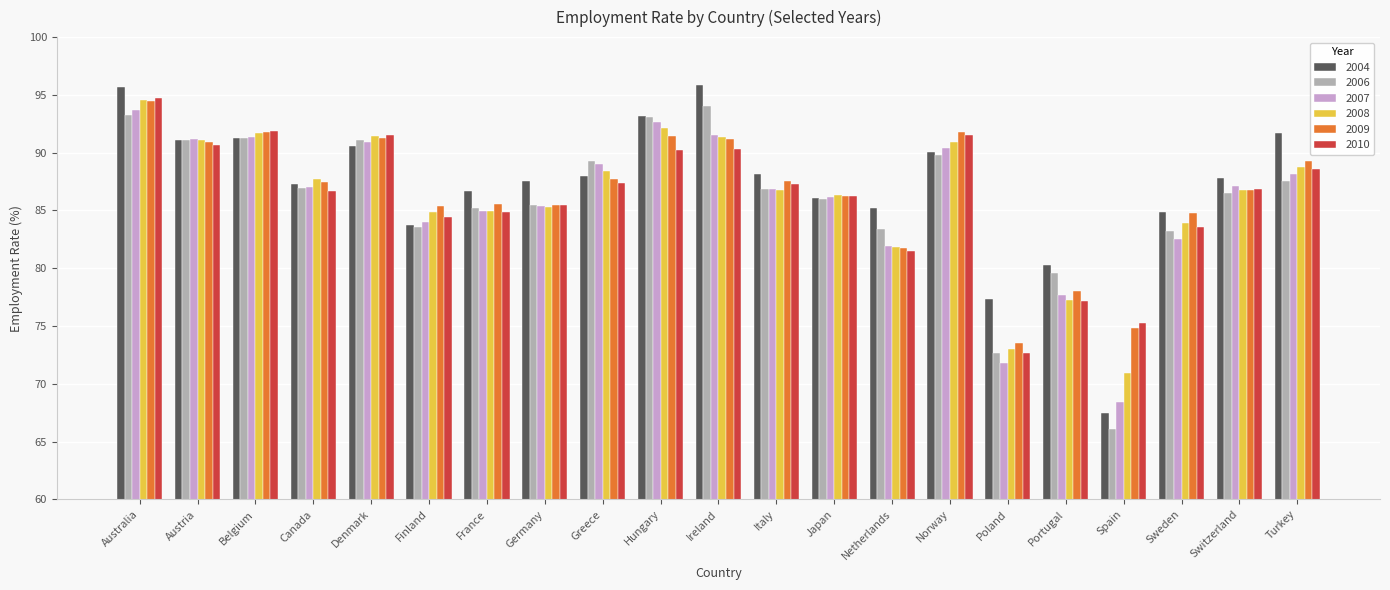

What is the difference between the highest and lowest values at Australia?

2.4